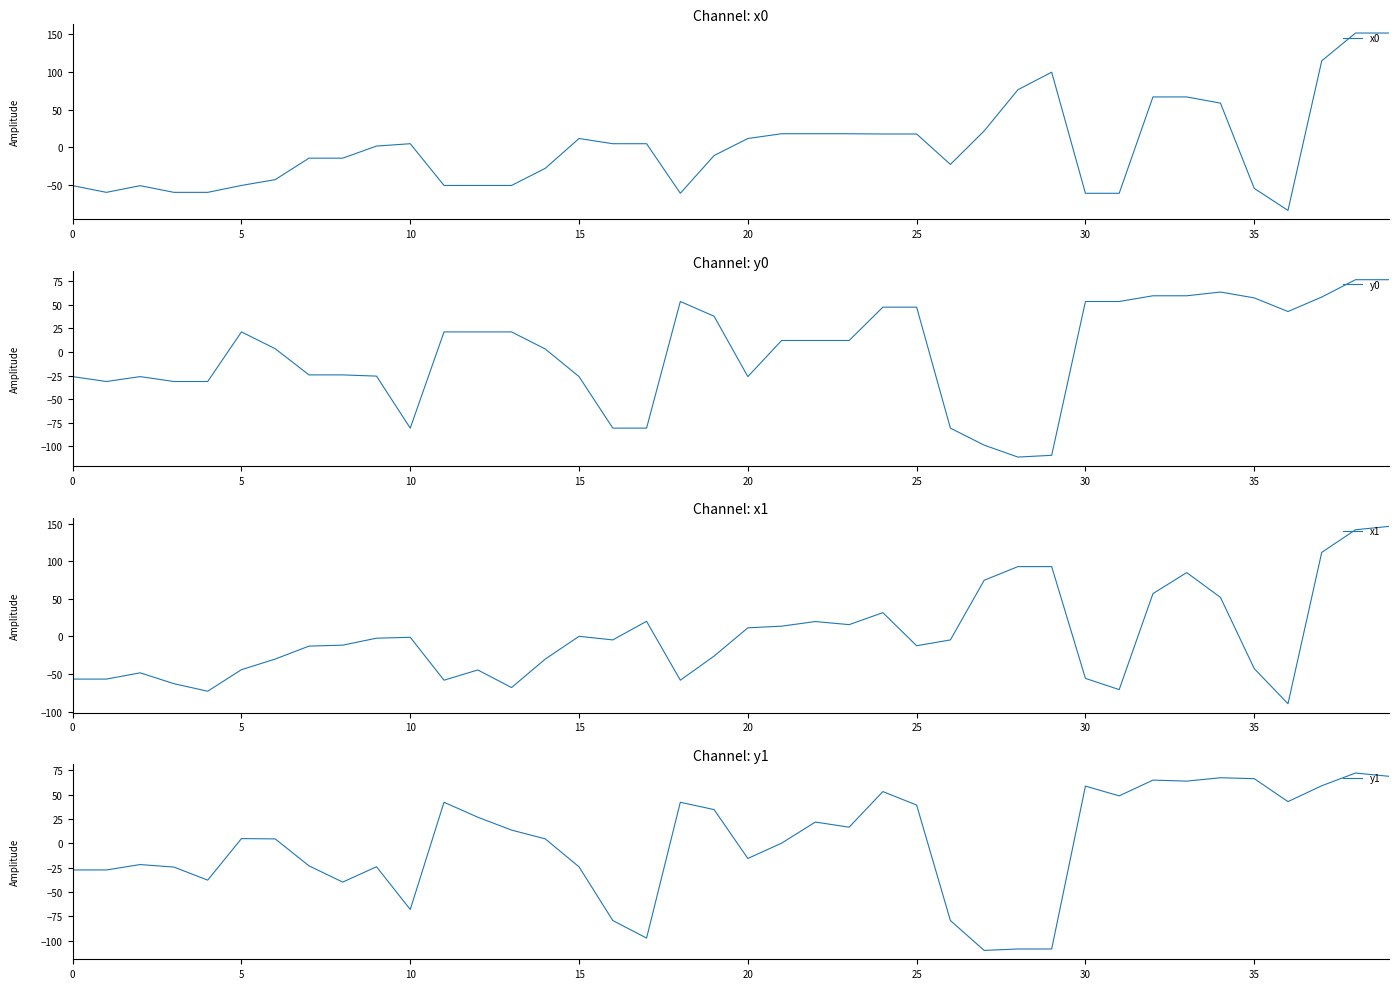

Does the chart display data point markers on the line(s)?

No